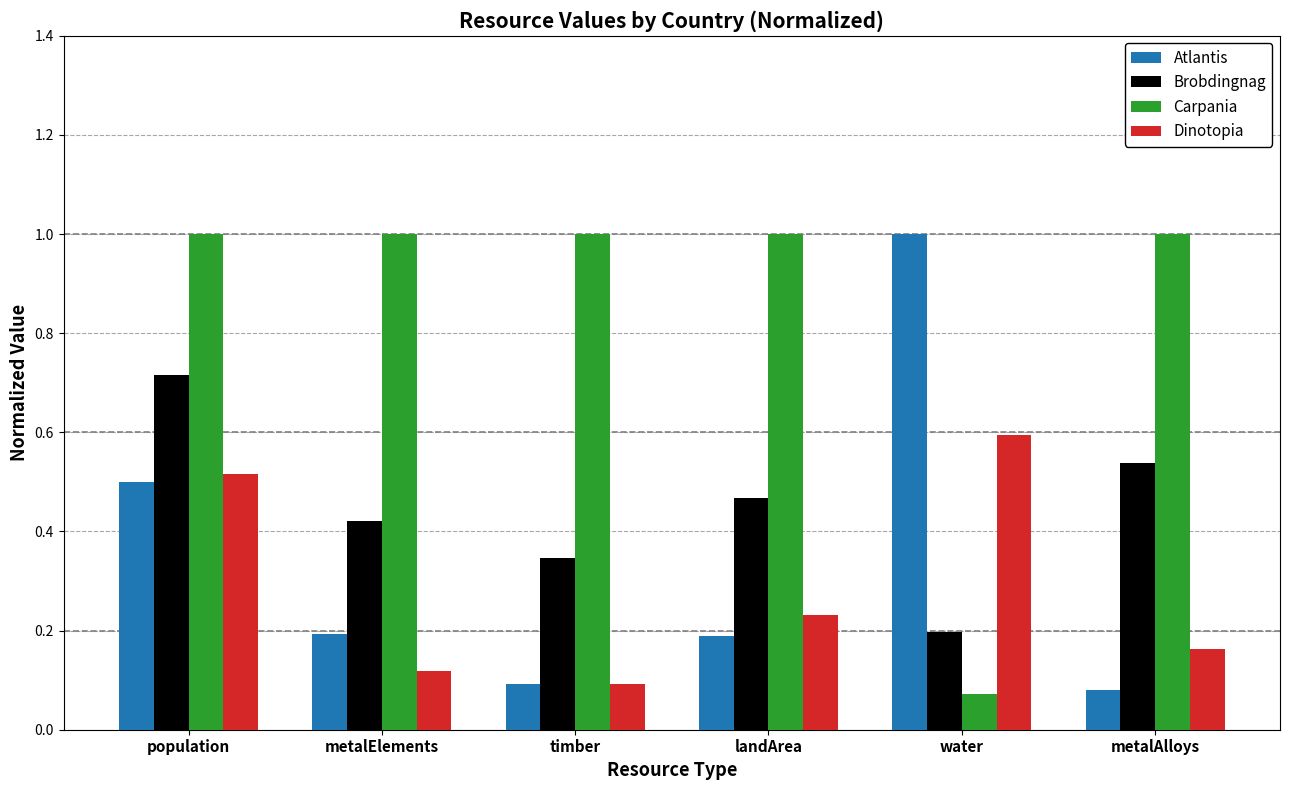

The value of Carpania at timber is 1.0. True or false?

True